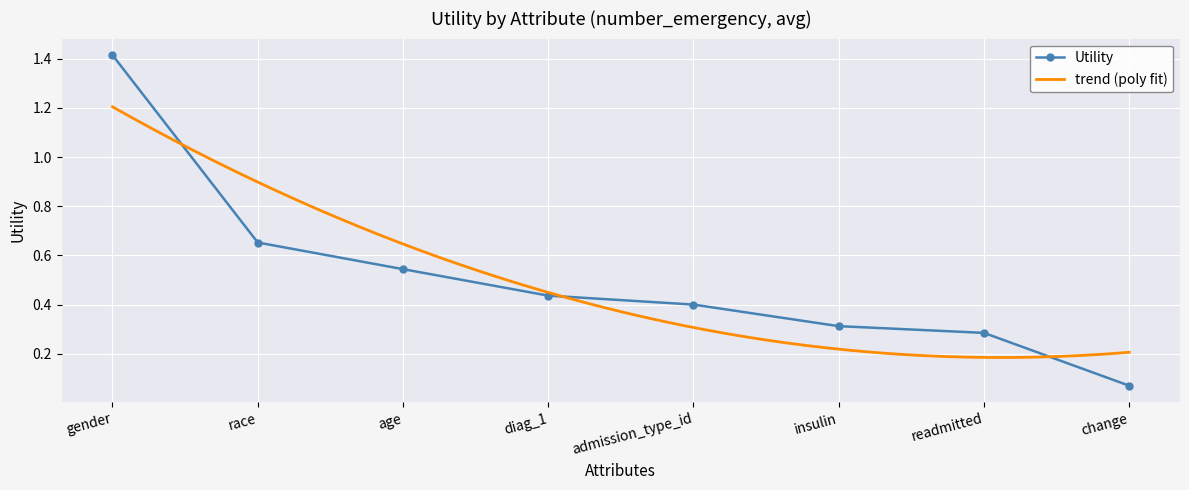

At which label is the value closest to 0?

change